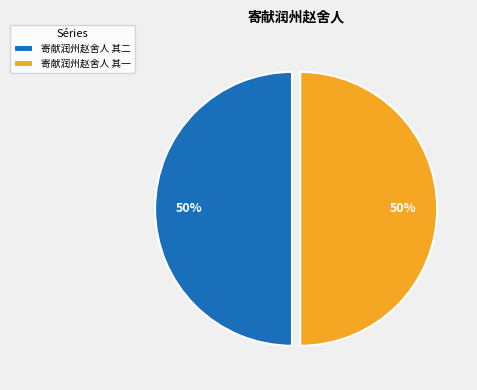

Is the sum of 寄献润州赵舍人 其一 and 寄献润州赵舍人 其二 greater than half?

Yes